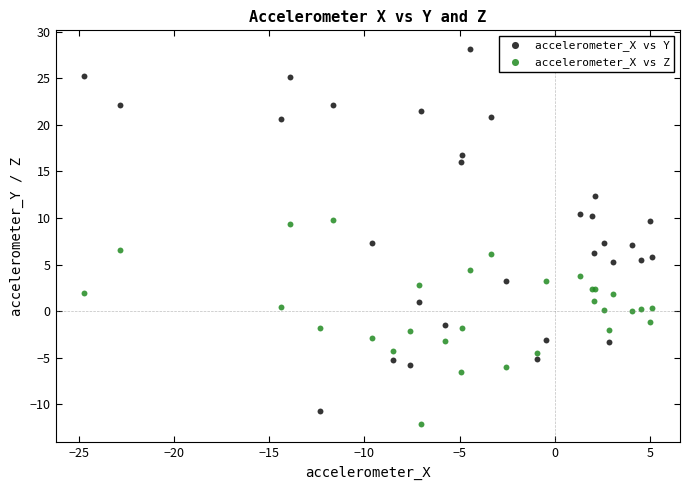

Which series has the largest Y range (max minus min)?

accelerometer_X vs Y